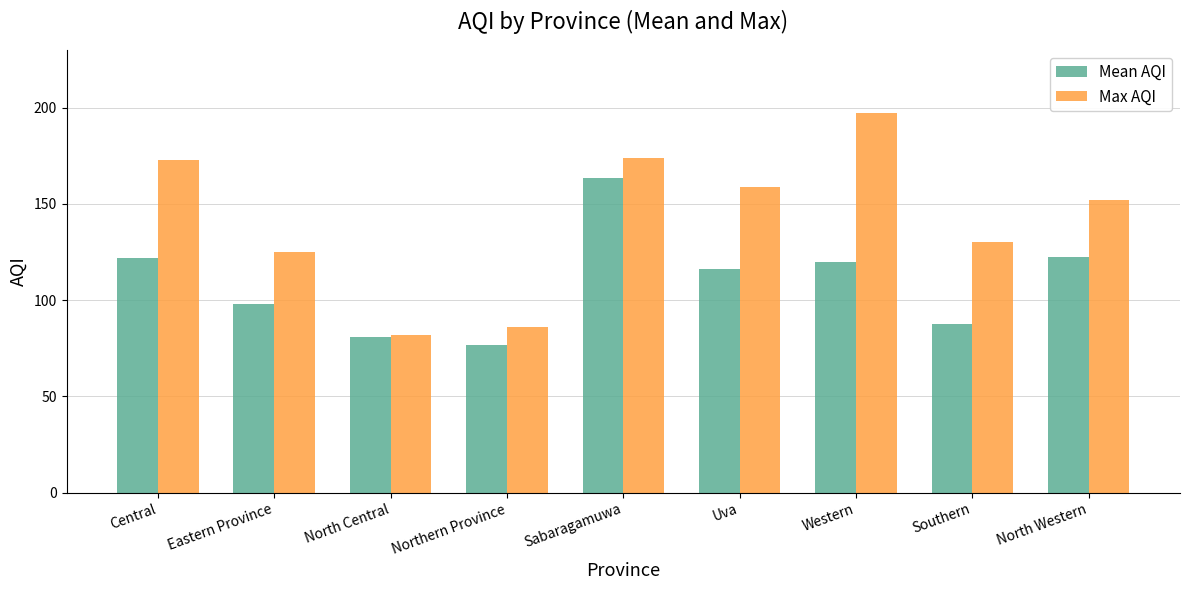

List the series in order of their peak value, lowest first.

Mean AQI, Max AQI